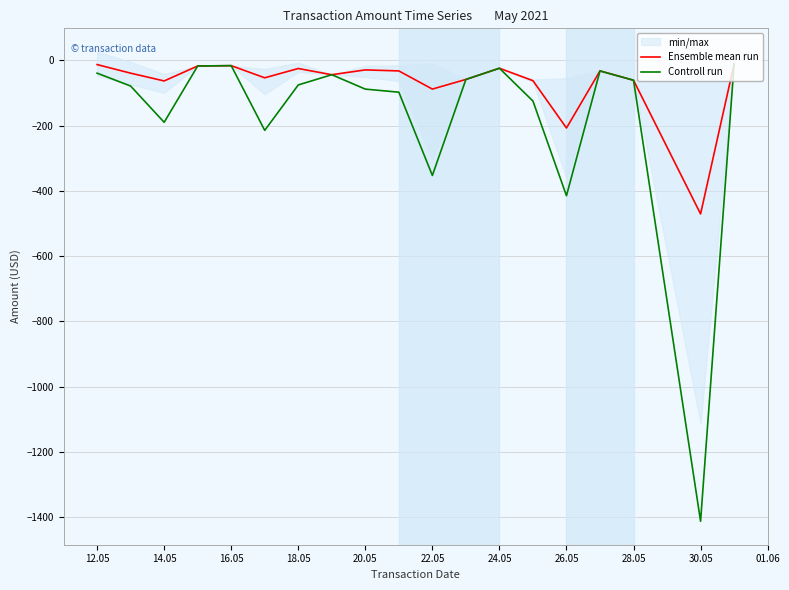

The value of Controll run at 20.05 is -144.5. True or false?

False